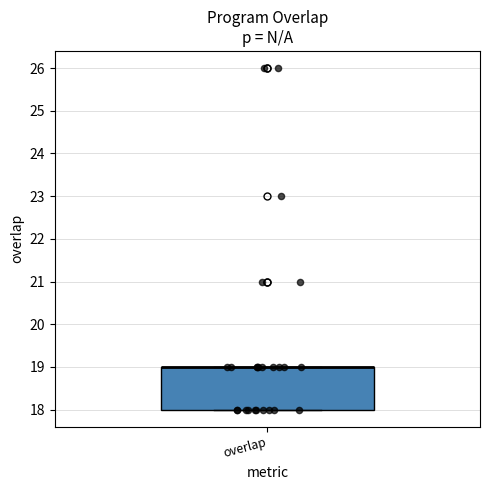

Where is the lower edge of the box for overlap on the y-axis? The values are not printed on the chart, so give them approximately, as read against the axis.

18